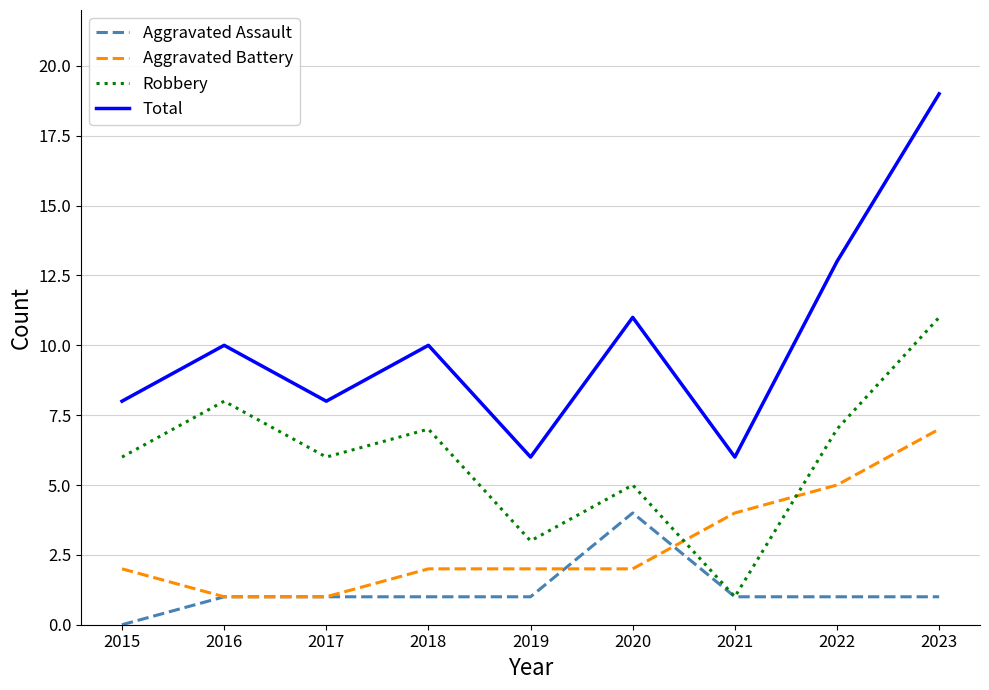

What are all the series names shown in the legend?

Aggravated Assault, Aggravated Battery, Robbery, Total